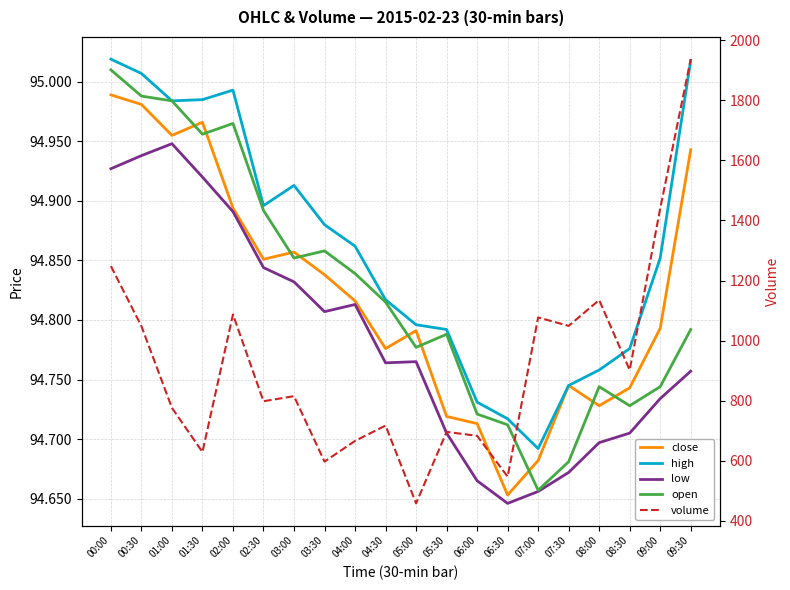

Reading left to right, extract all data points from this chart.

close: 95.0	95.0	95.0	95.0	94.9	94.9	94.9	94.8	94.8	94.8	94.8	94.7	94.7	94.7	94.7	94.7	94.7	94.7	94.8	94.9
high: 95.0	95.0	95.0	95.0	95.0	94.9	94.9	94.9	94.9	94.8	94.8	94.8	94.7	94.7	94.7	94.7	94.8	94.8	94.9	95.0
low: 94.9	94.9	94.9	94.9	94.9	94.8	94.8	94.8	94.8	94.8	94.8	94.7	94.7	94.6	94.7	94.7	94.7	94.7	94.7	94.8
open: 95.0	95.0	95.0	95.0	95.0	94.9	94.9	94.9	94.8	94.8	94.8	94.8	94.7	94.7	94.7	94.7	94.7	94.7	94.7	94.8
volume: 1248.0	1048.0	776.0	629.0	1087.0	798.0	815.0	597.0	666.0	717.0	458.0	696.0	683.0	547.0	1077.0	1049.0	1135.0	902.0	1440.0	1937.0